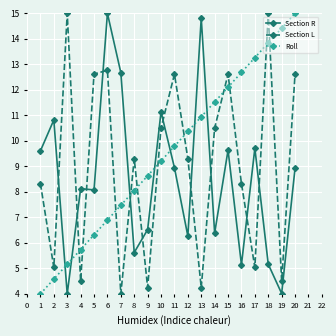

Is this an area chart (filled region under the line)?

No